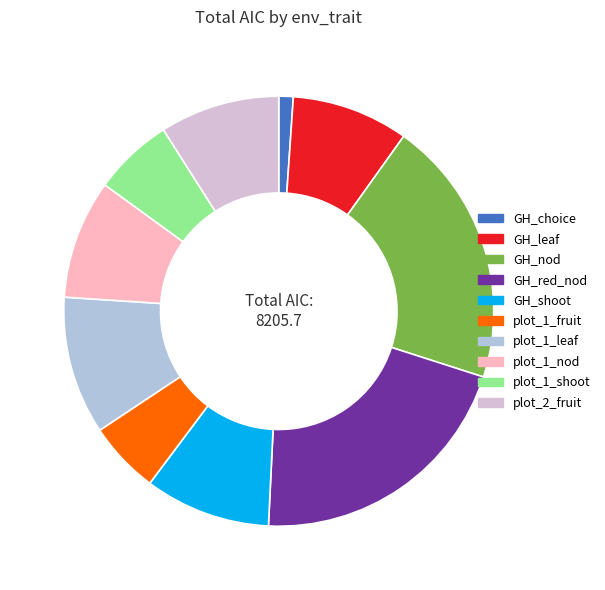

Between GH_nod and plot_1_nod, which is larger?

GH_nod